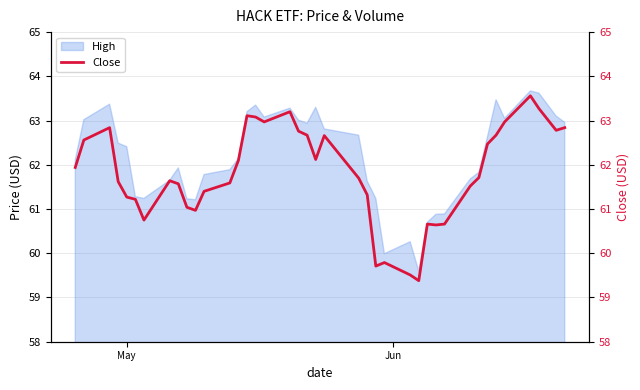

What is the lowest value of the High series?

59.6